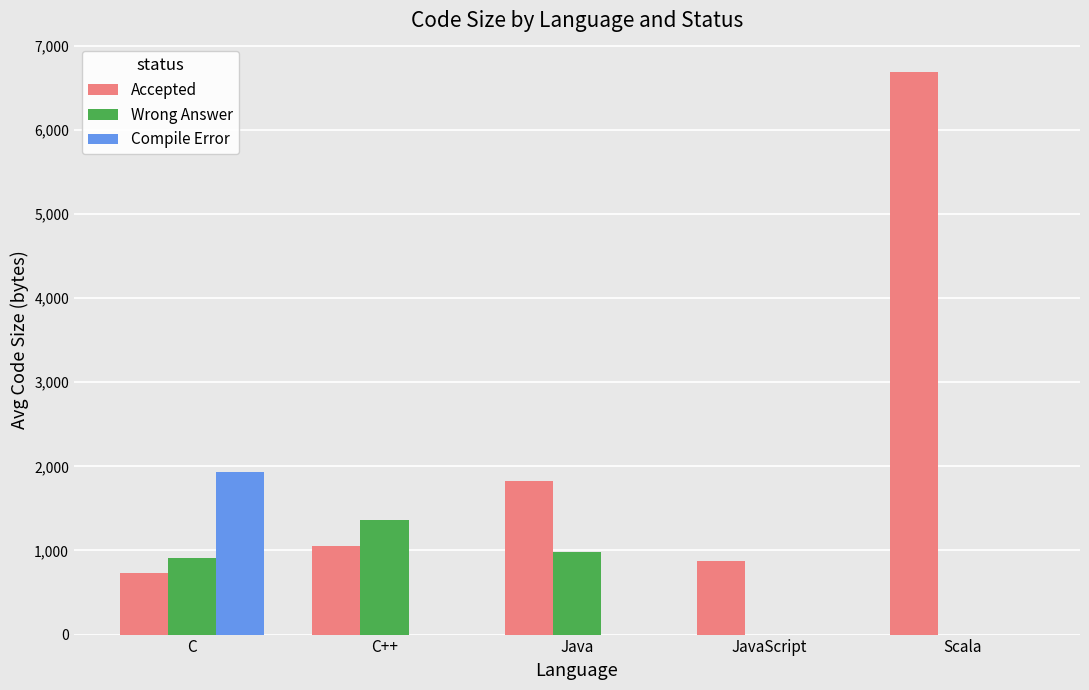

Is the value of Compile Error at C++ greater than the value of Accepted at JavaScript?

No